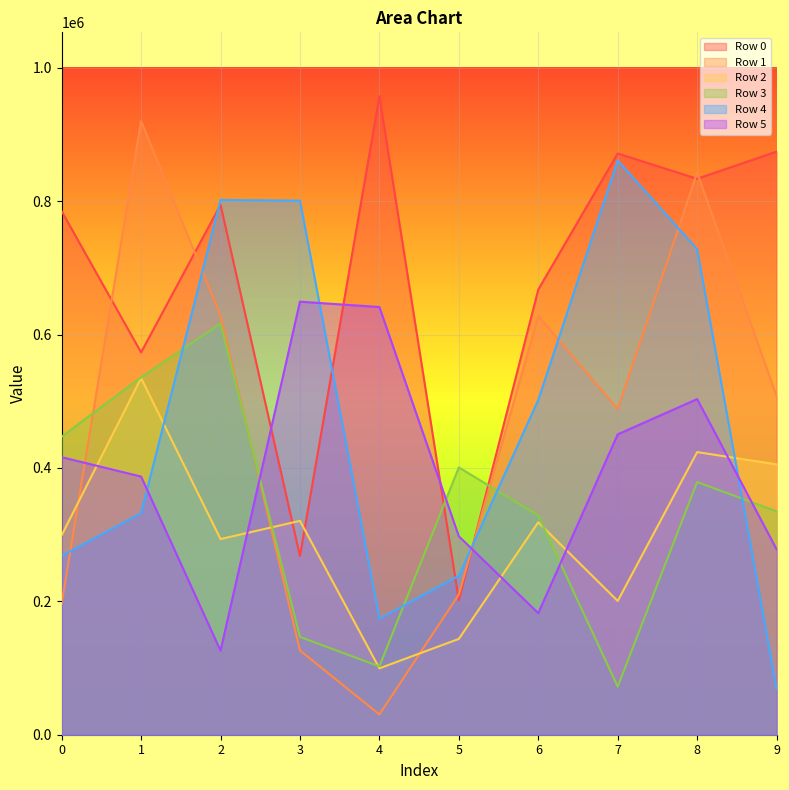

At which category is the sum across all series the highest?

8